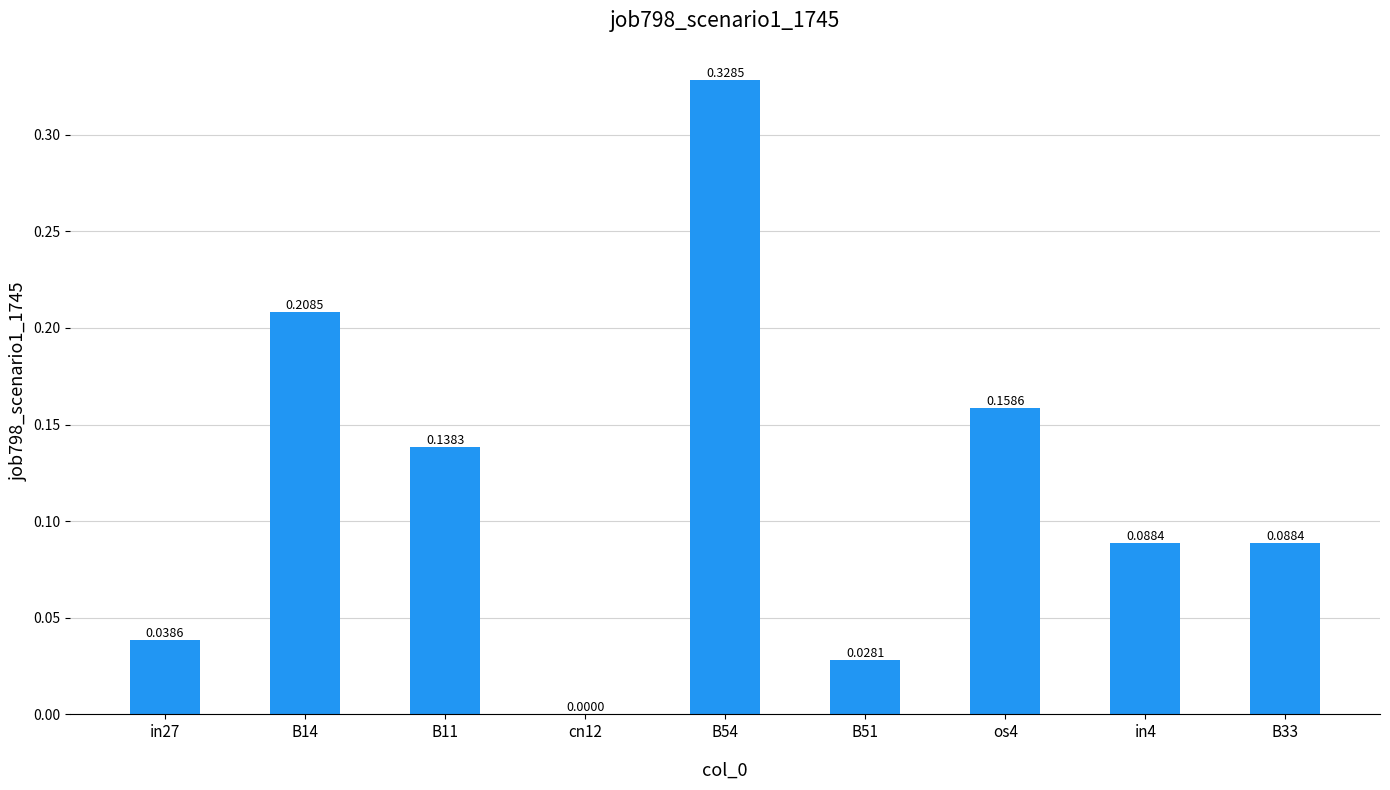

What is the change in value from B14 to B54?

+0.1